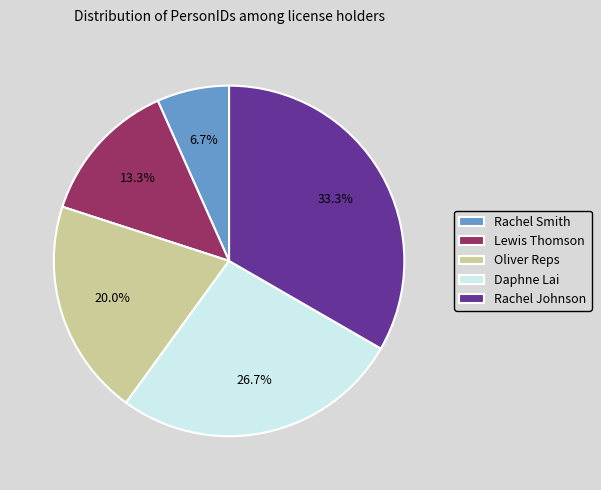

Count the number of slices in the pie.

5